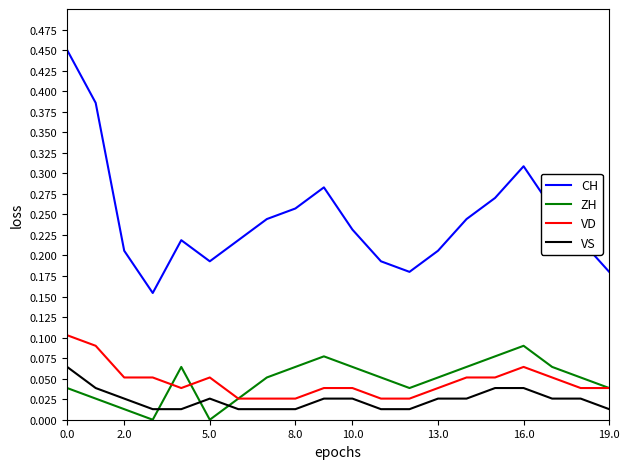

Which series has the largest total across all categories?

CH